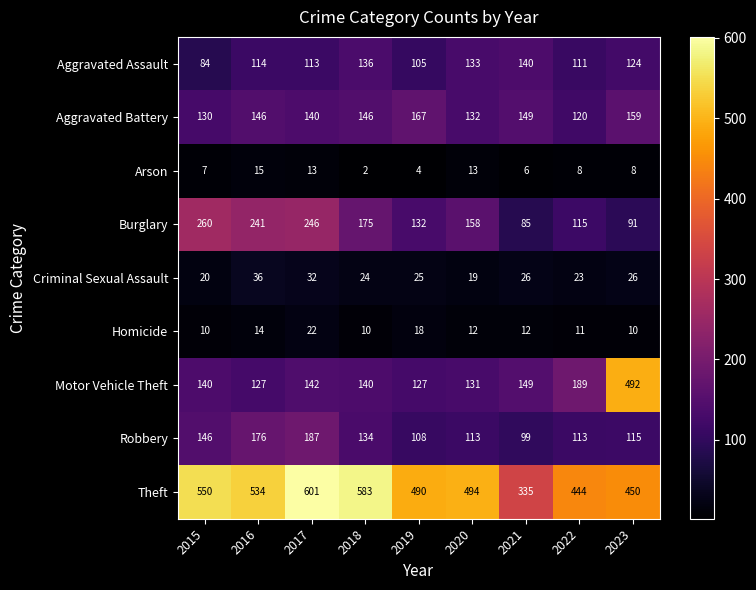

At how many categories does at least one series exceed 169?

9